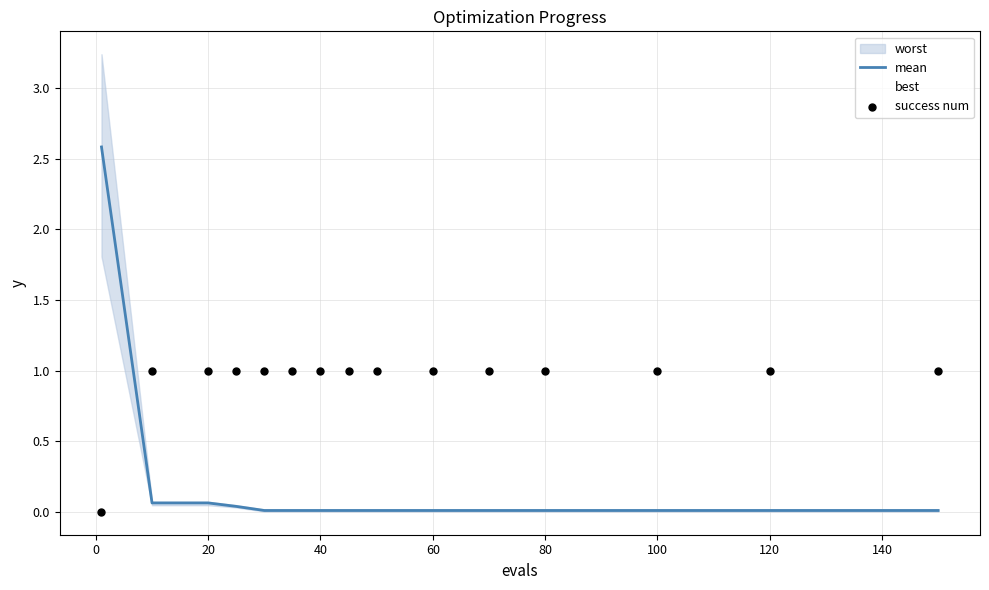

What is the highest value of the mean series?

2.6